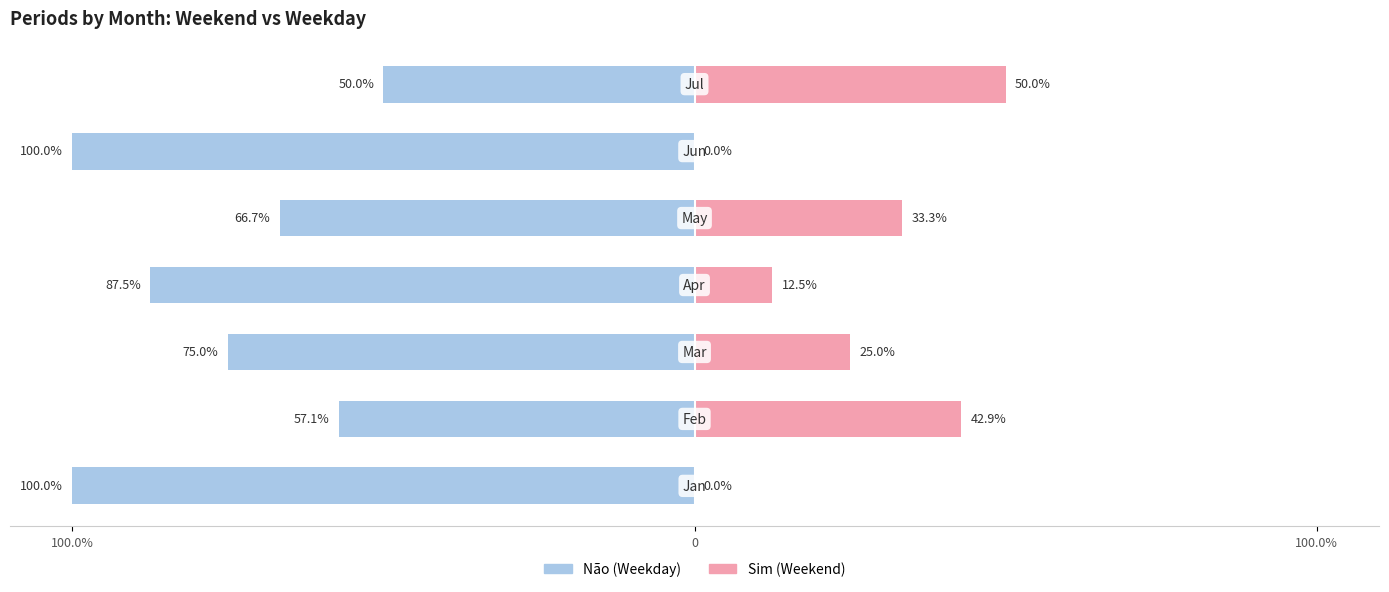

Which series changed the most between 3 and 5?

Não (Weekday)